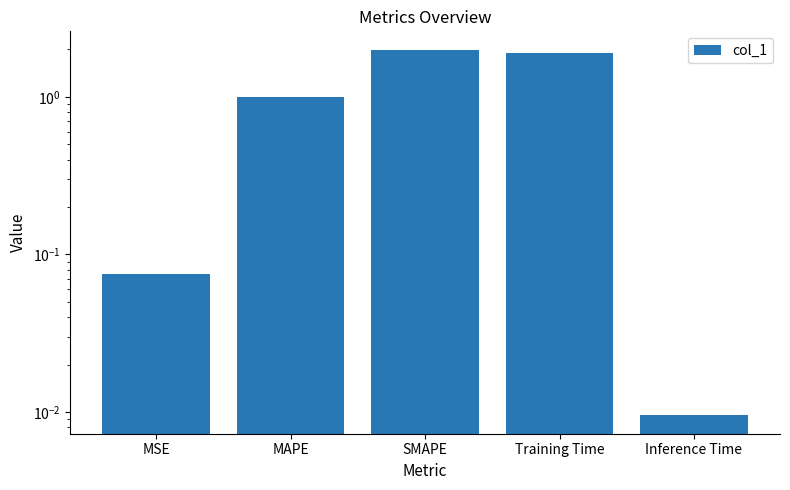

What is the value of the 4th bar from the left?

1.9